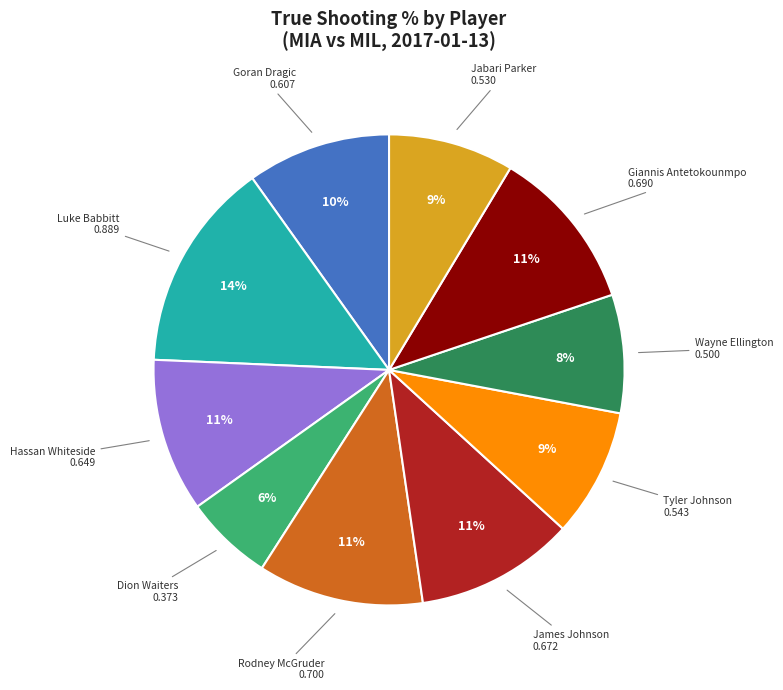

Does any single category account for the majority?

No